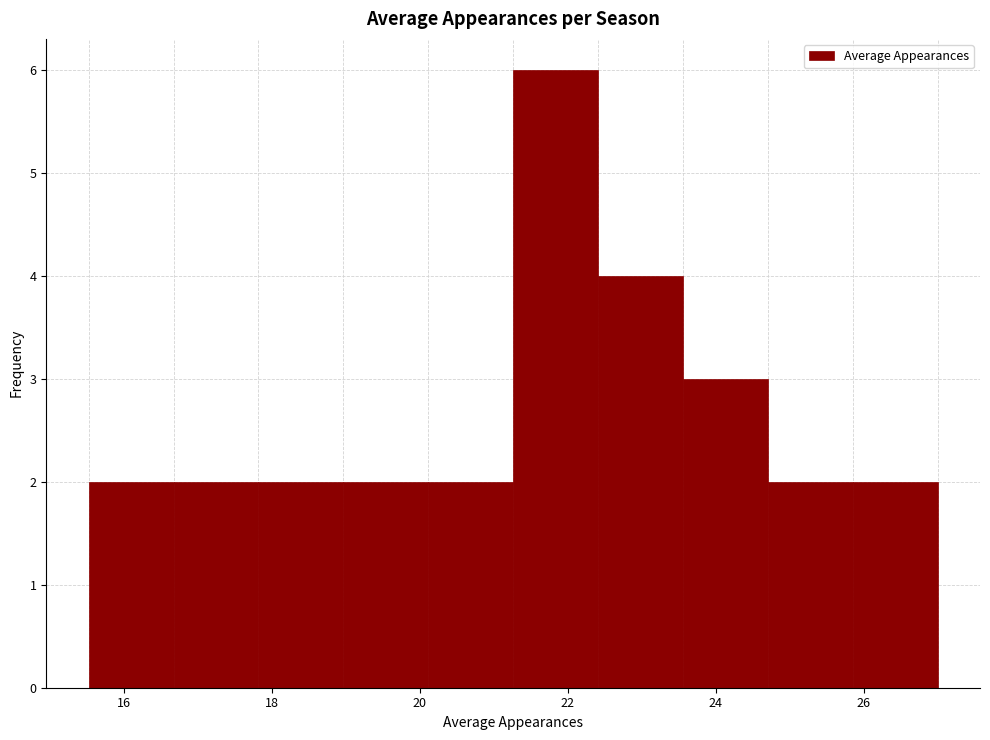

Reading left to right, list every bar in this chart as the range it spans on the x-axis followed by its height. Neither the bar edges nor the heights are printed on the chart, so give them approximately, as read against the axes.

15.6 to 16.6: 2
16.6 to 17.8: 2
17.8 to 19.0: 2
19.0 to 20.2: 2
20.2 to 21.2: 2
21.2 to 22.4: 6
22.4 to 23.6: 4
23.6 to 24.8: 3
24.8 to 25.8: 2
25.8 to 27.0: 2